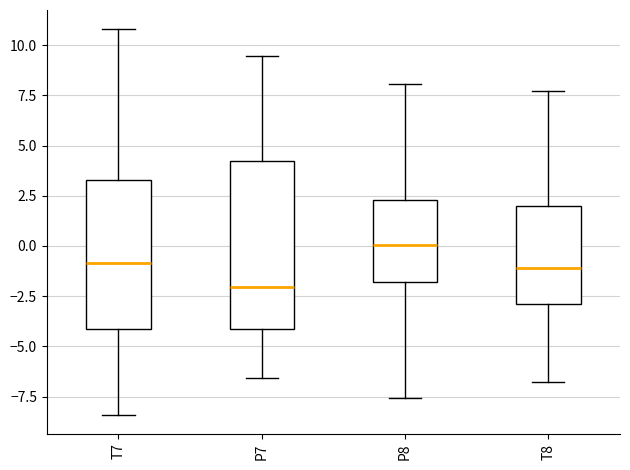

Which box's median line is the highest?

P8